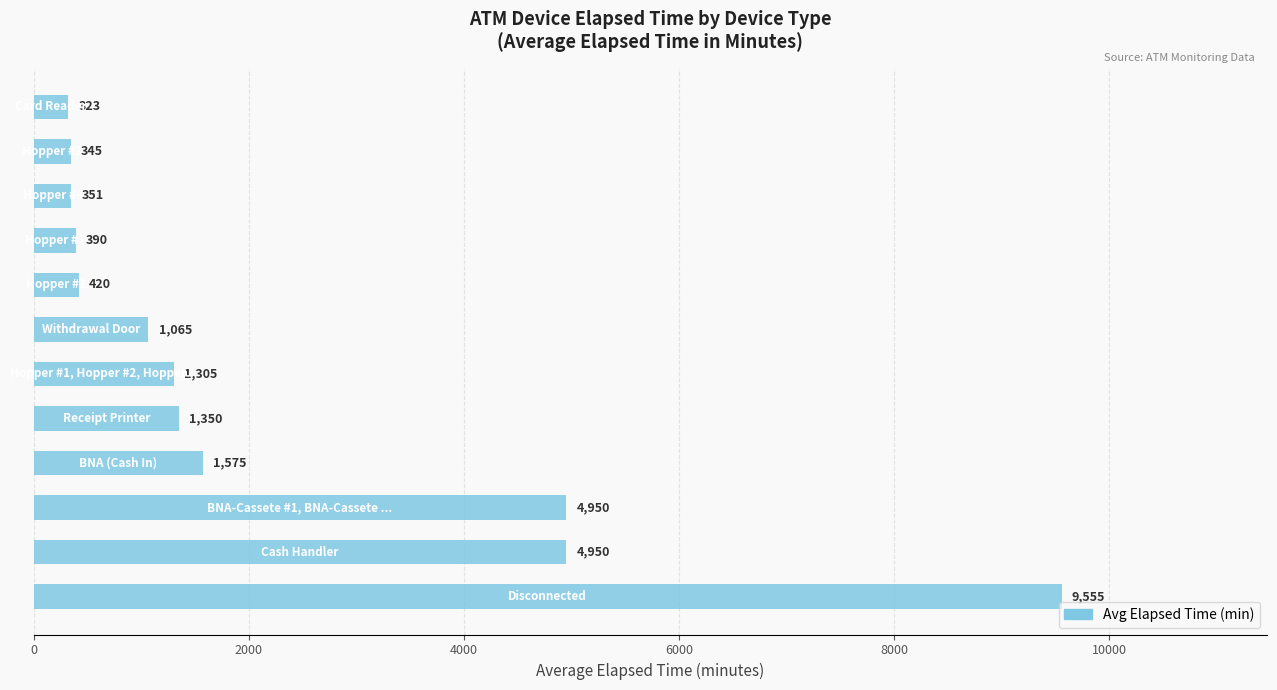

What is the sum of all values?

26579